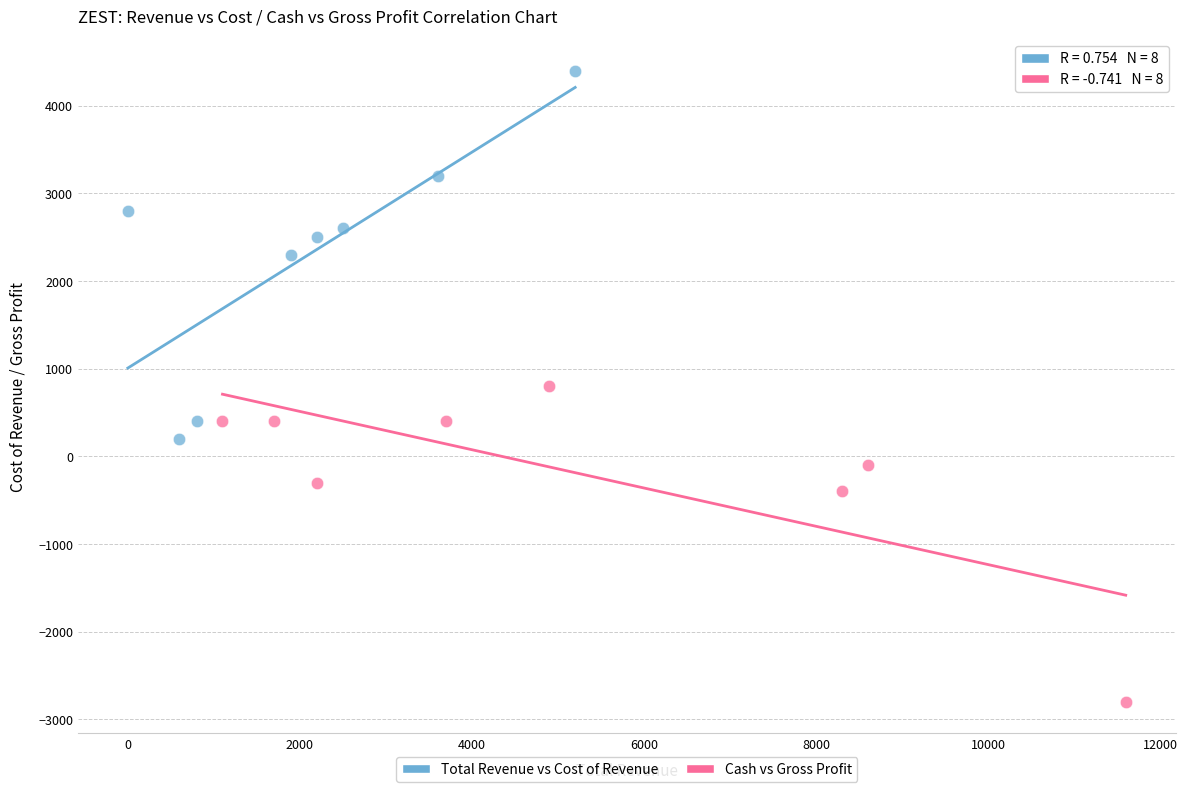

Which series has the widest spread of Y values?

Total Revenue vs Cost of Revenue